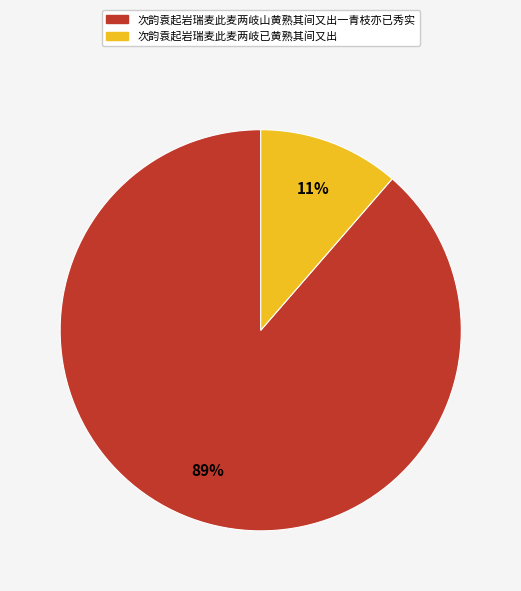

True or false: 次韵袁起岩瑞麦此麦两岐山黄熟其间又出一青枝亦已秀实 accounts for 89% of the total.

True